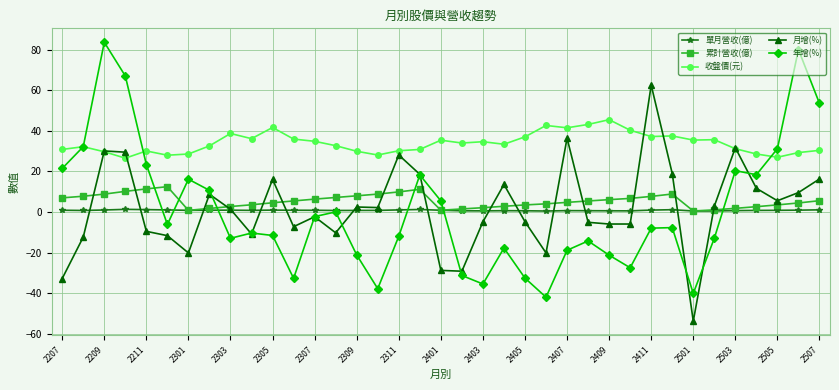

True or false: 收盤價(元) and 累計營收(億) intersect in this chart.

False